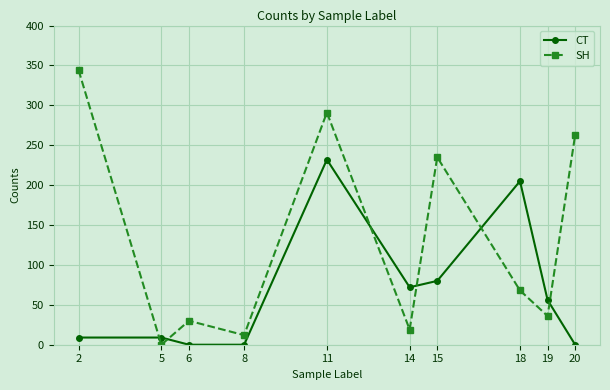

In SH, how many points are lower than both neighbors (excluding endpoints)?

4